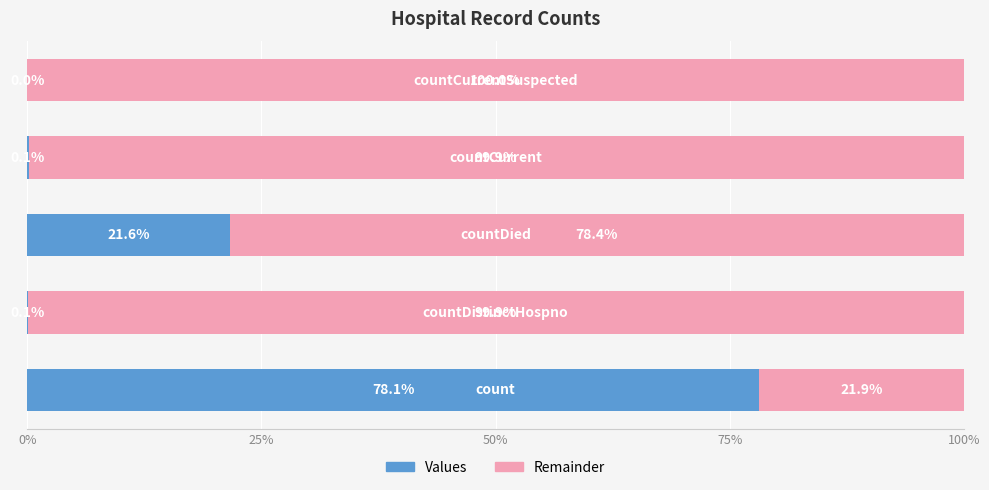

How many data points in Values are above 0?

4